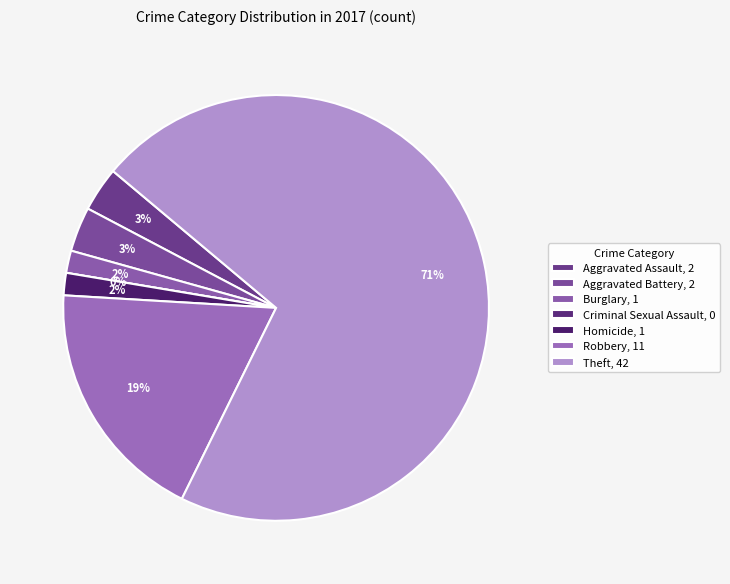

True or false: Aggravated Battery accounts for 3% of the total.

True